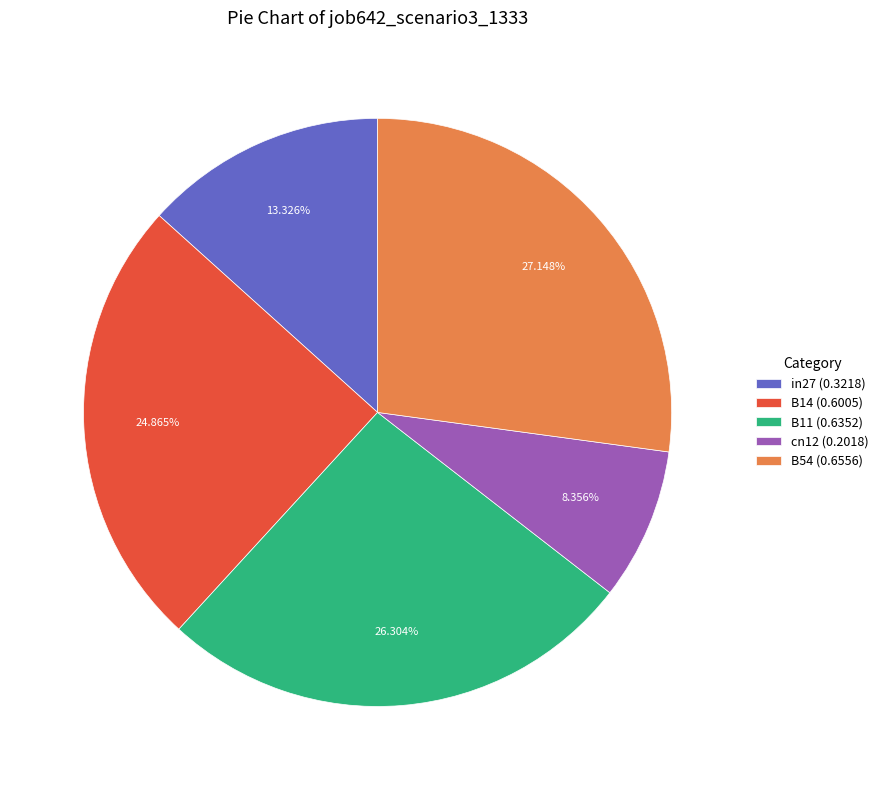

Is there any slice that represents more than half of the pie?

No